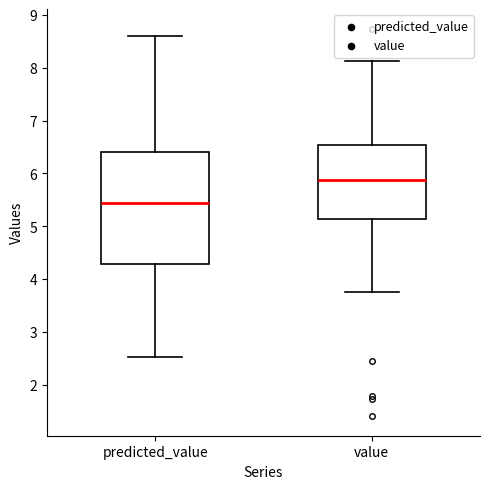

Which box has the lowest median line?

predicted_value